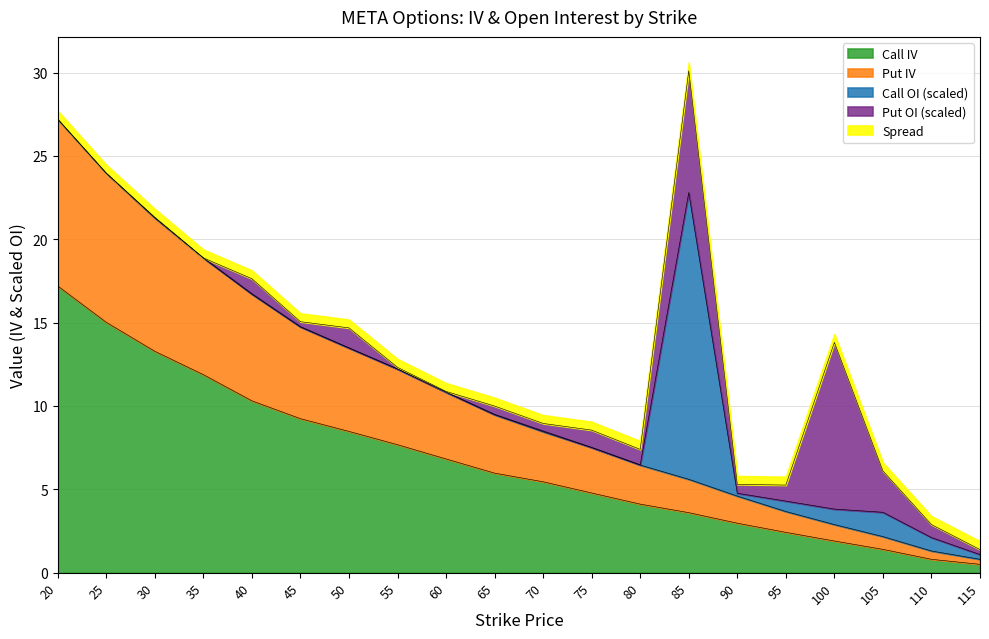

The Call IV series shows 4.1 at 80. True or false?

True